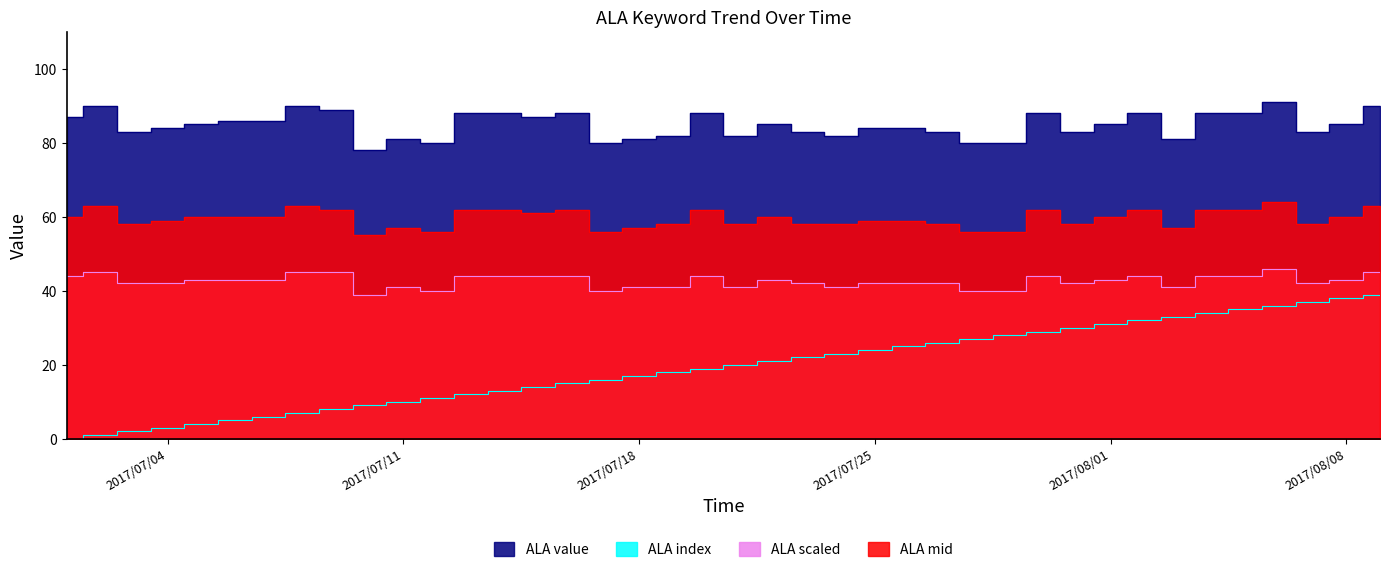

What is the difference between the ALA scaled values at 2017/07/22 and 2017/07/10?

4